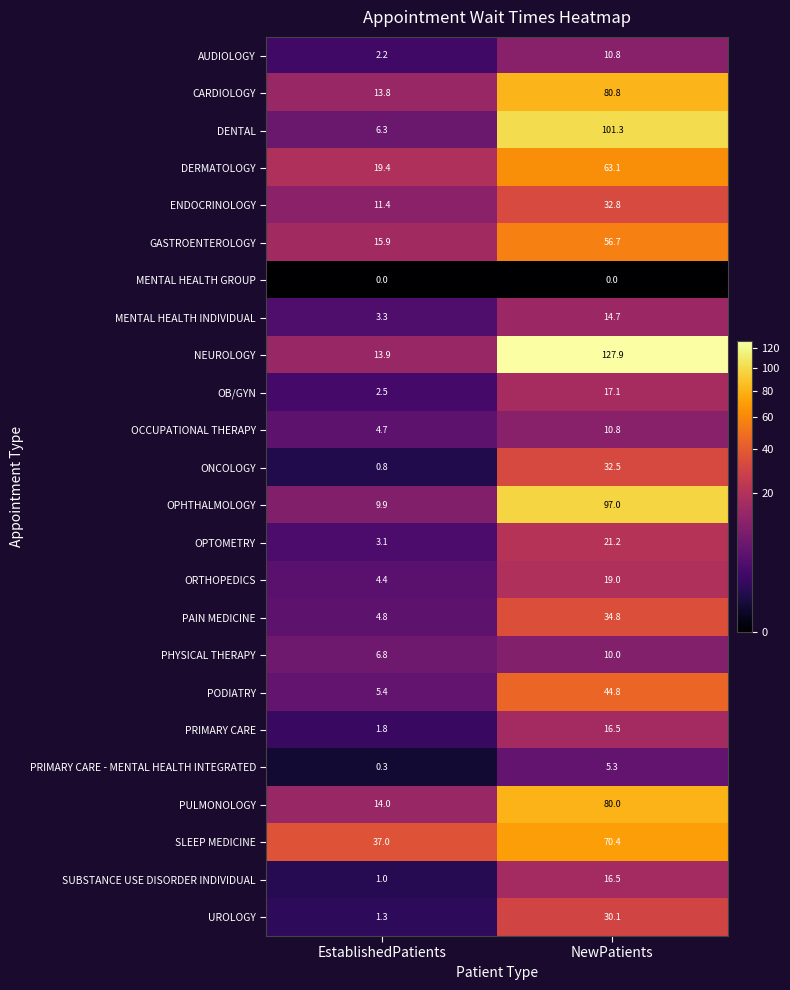

What is the sum of the PULMONOLOGY values at NewPatients and EstablishedPatients?

94.0